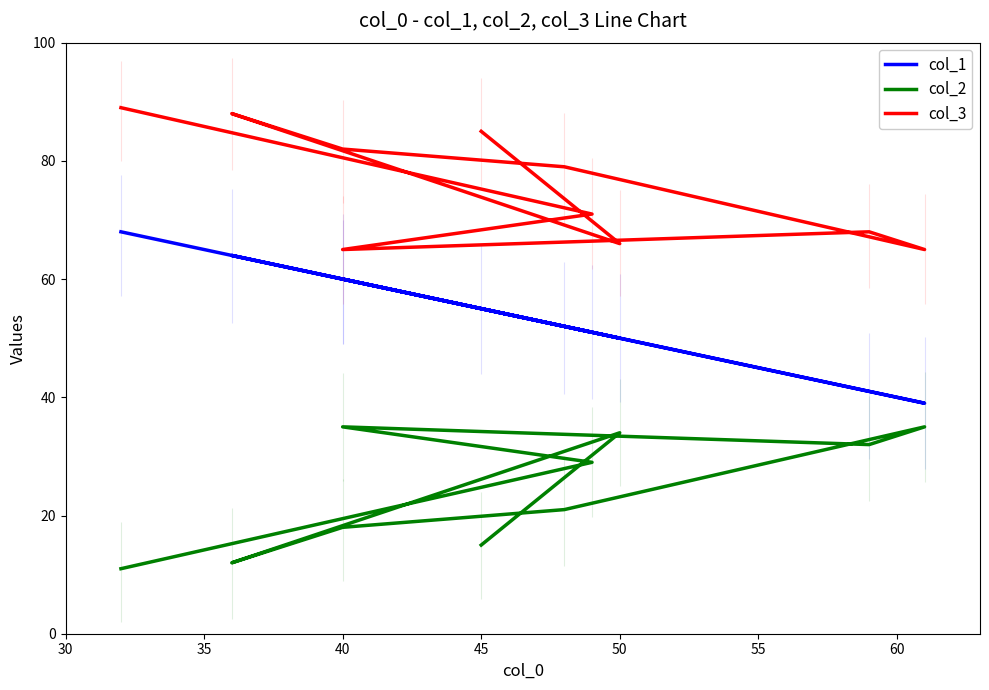

Reading left to right, what are all the values shown in this chart?

col_1: 55	50	64	60	52	39	41	60	51	68
col_2: 15	34	12	18	21	35	32	35	29	11
col_3: 85	66	88	82	79	65	68	65	71	89